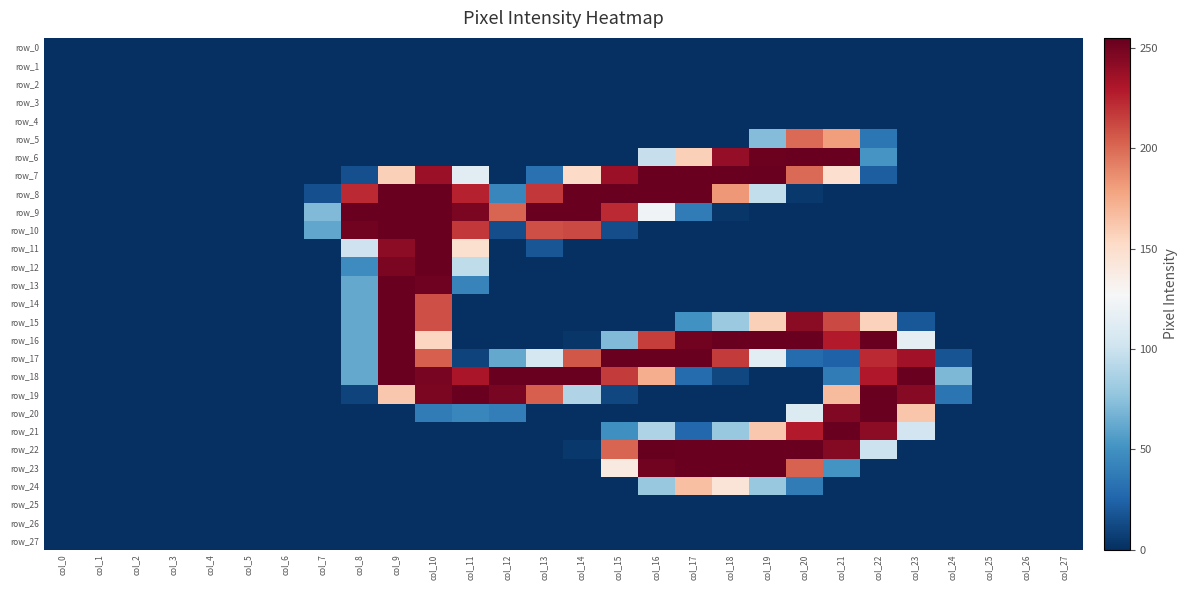

What is the sum of all row_9 values?

2178